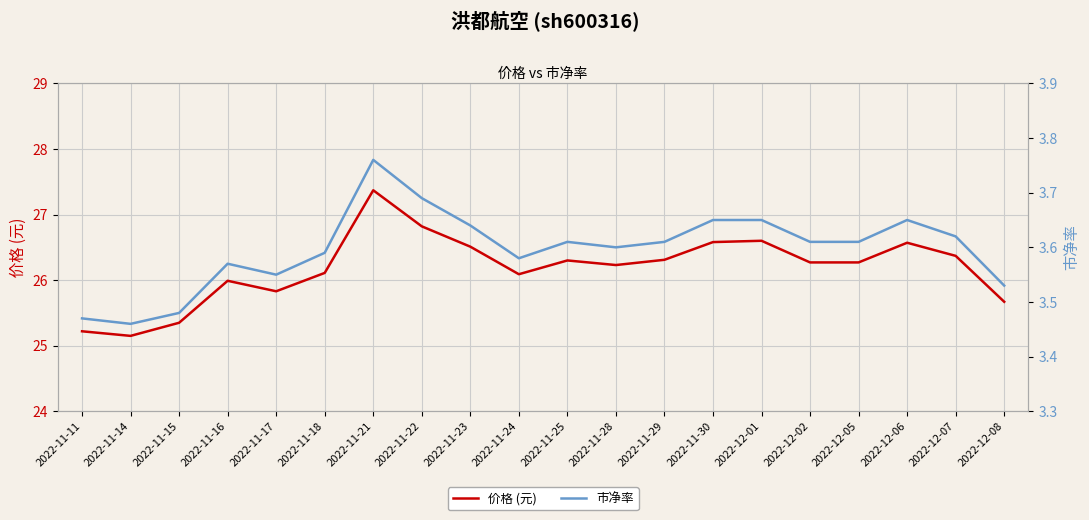

How many lines are shown in the chart?

2